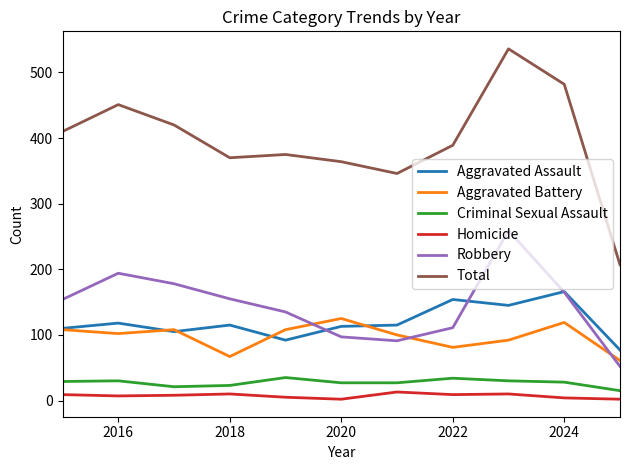

What is the sum of all Total values?

4350